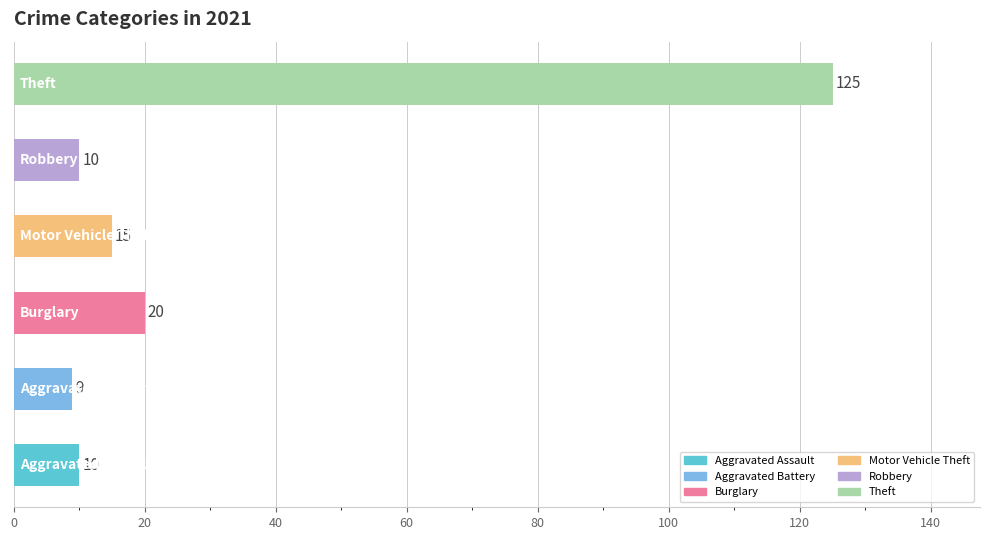

What is the average value?

32